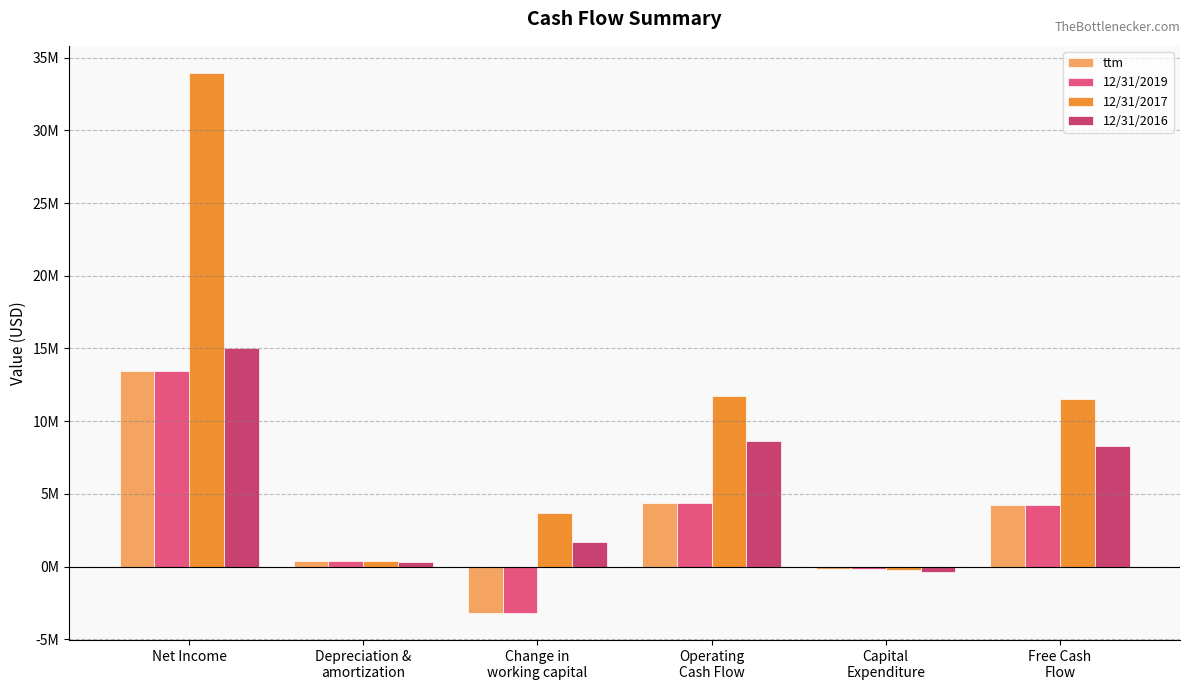

Are the bars grouped side by side (vs. stacked)?

Yes